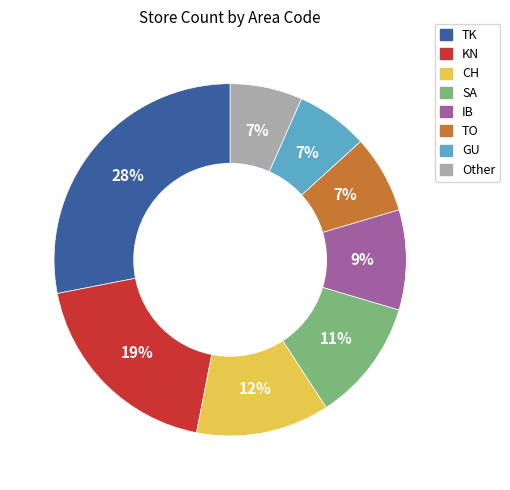

True or false: TK accounts for 16% of the total.

False